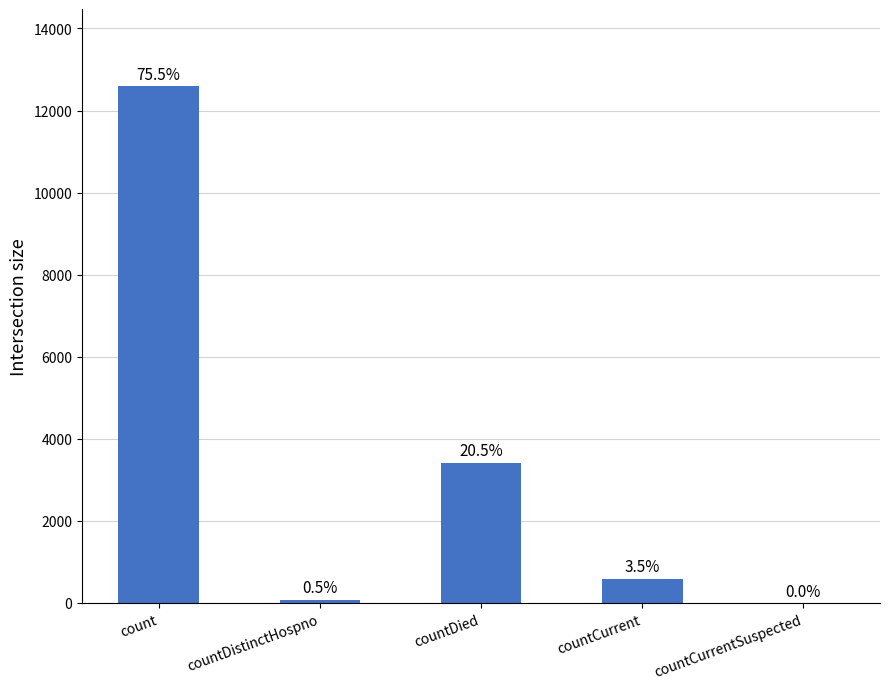

Does the chart contain stacked bars?

No